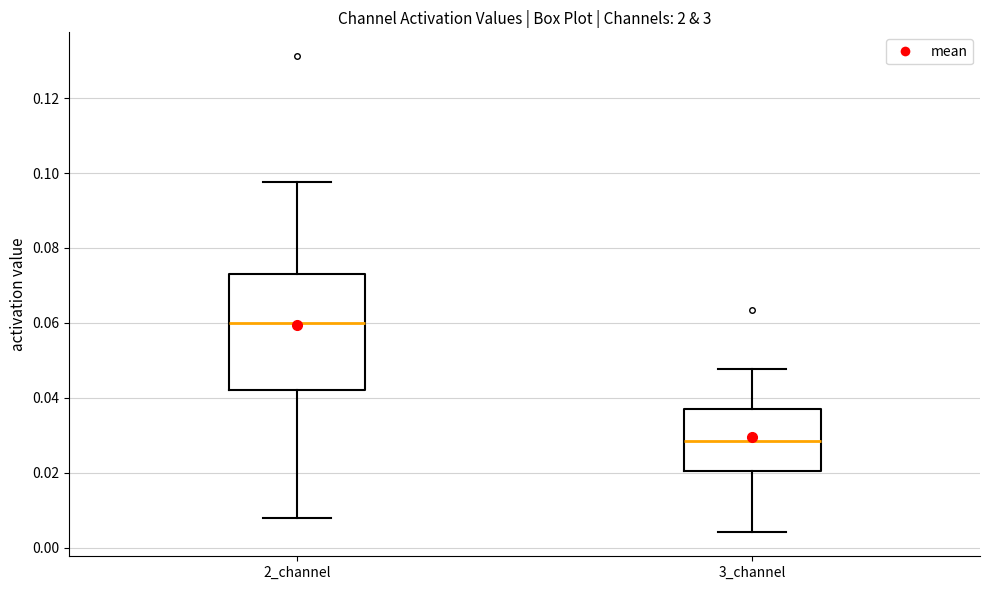

Where does the upper whisker of the box for 3_channel end on the y-axis? The values are not printed on the chart, so give them approximately, as read against the axis.

0.048